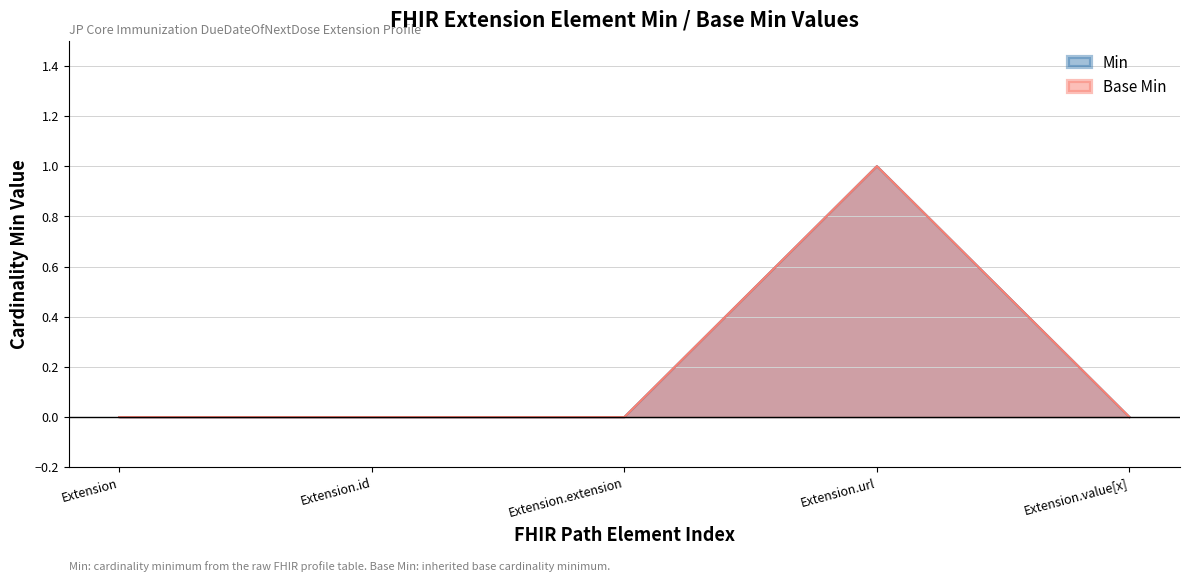

What is the difference between the Min values at Extension.url and Extension.extension?

1